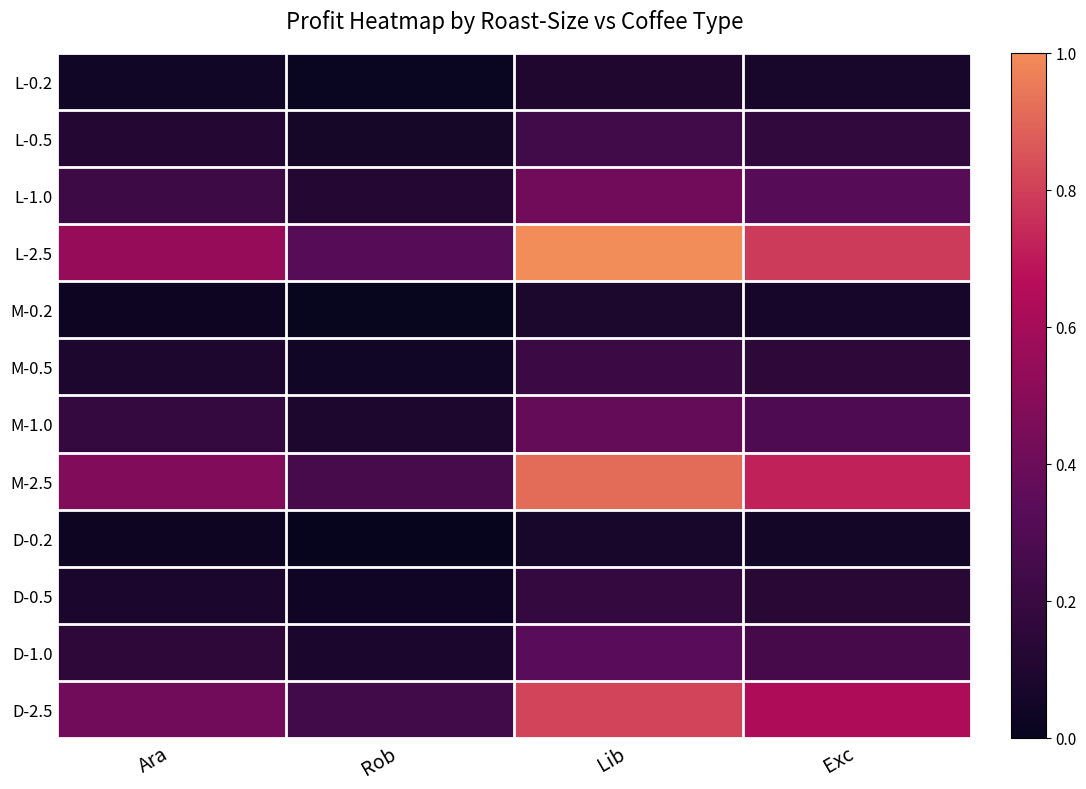

What is the total value across all series at Rob?

7.8